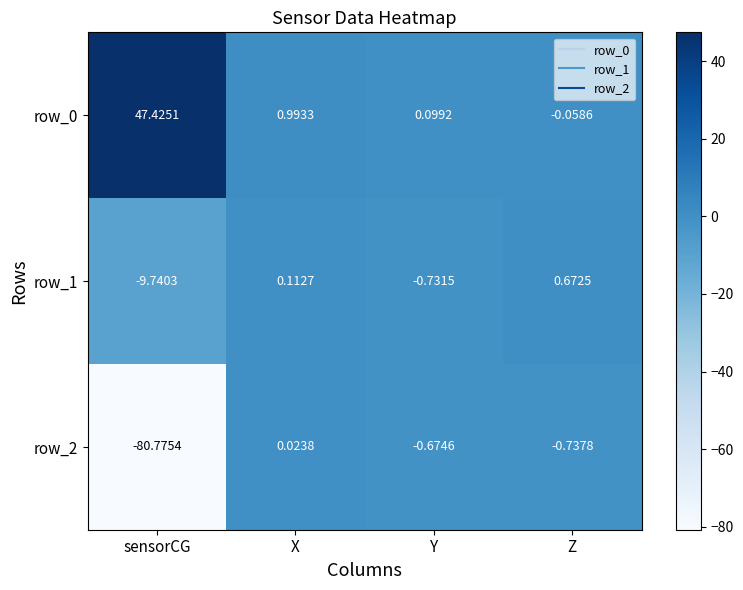

How many categories are shown in the chart?

4